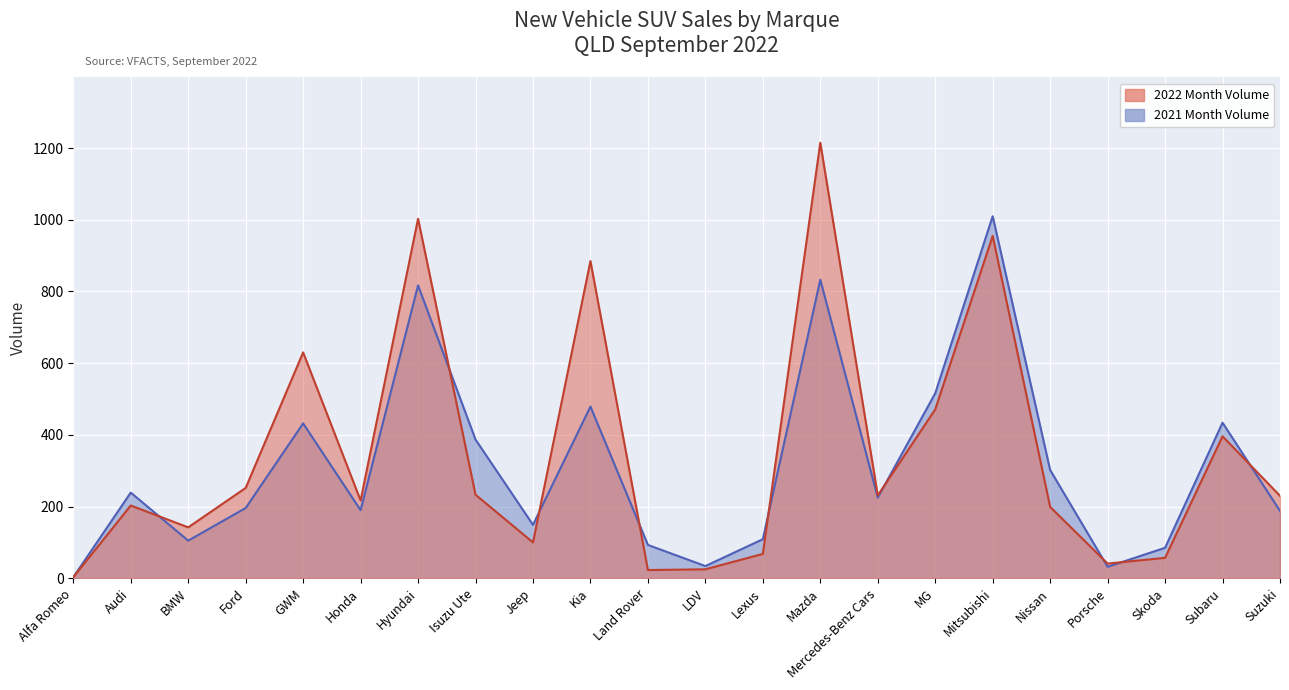

Is it true that 2022 Month Volume equals 331 at Hyundai?

False